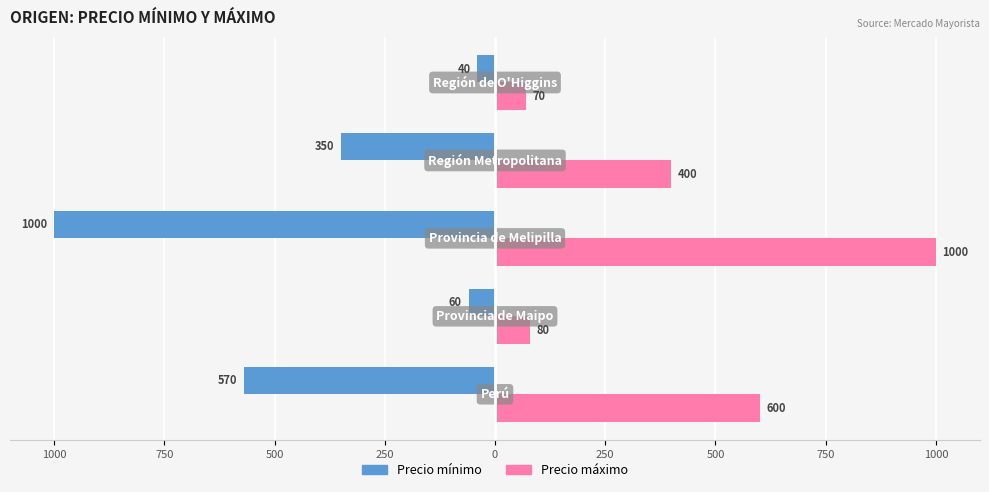

What is the greatest value displayed?

1000